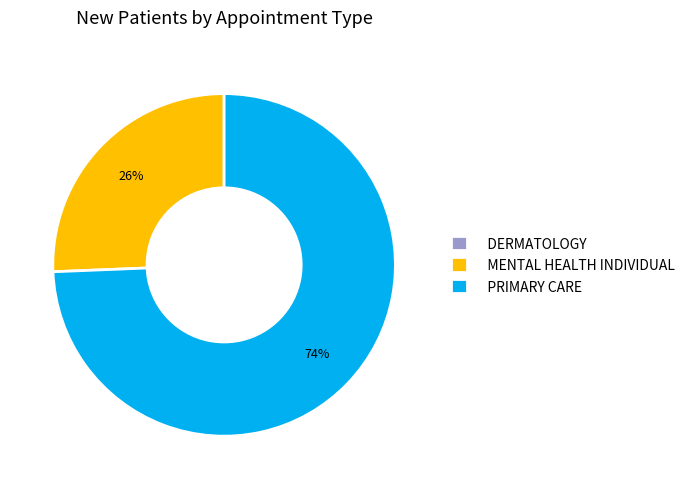

To the nearest percent, what percentage of the pie is MENTAL HEALTH INDIVIDUAL?

26%